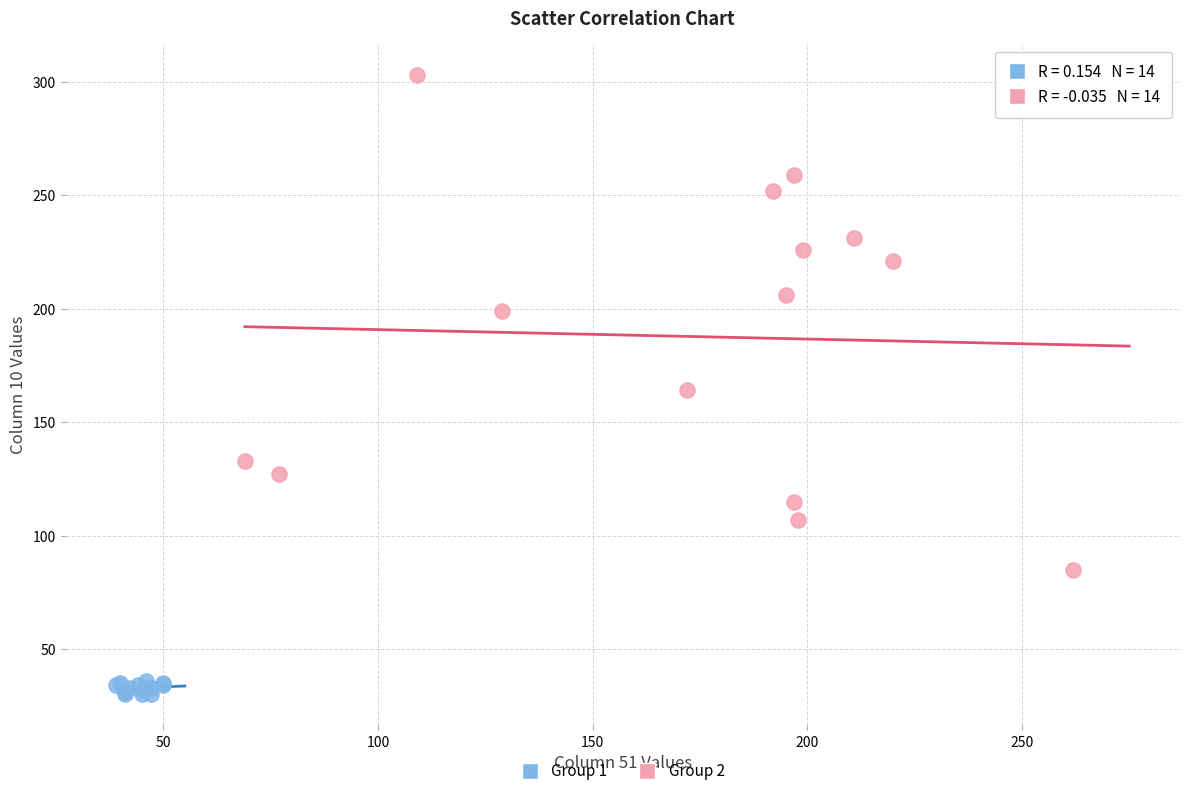

Which series reaches the minimum Y coordinate?

Group 1